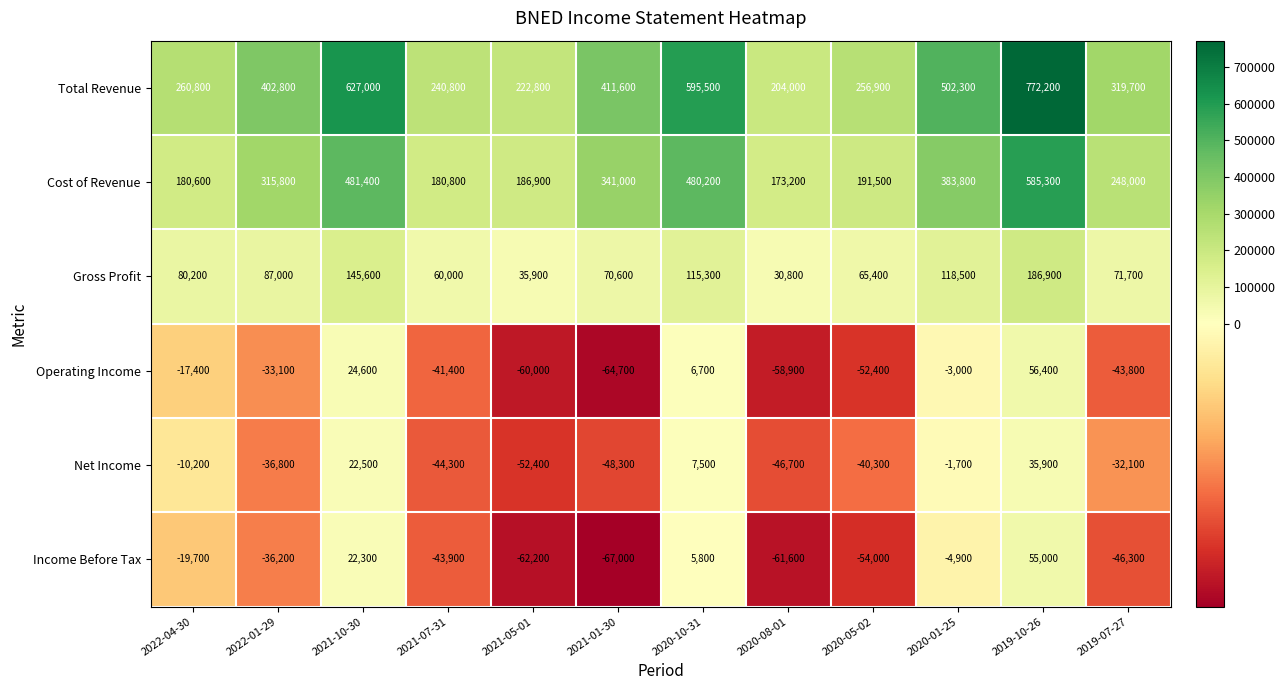

Count the number of data series in this chart.

6